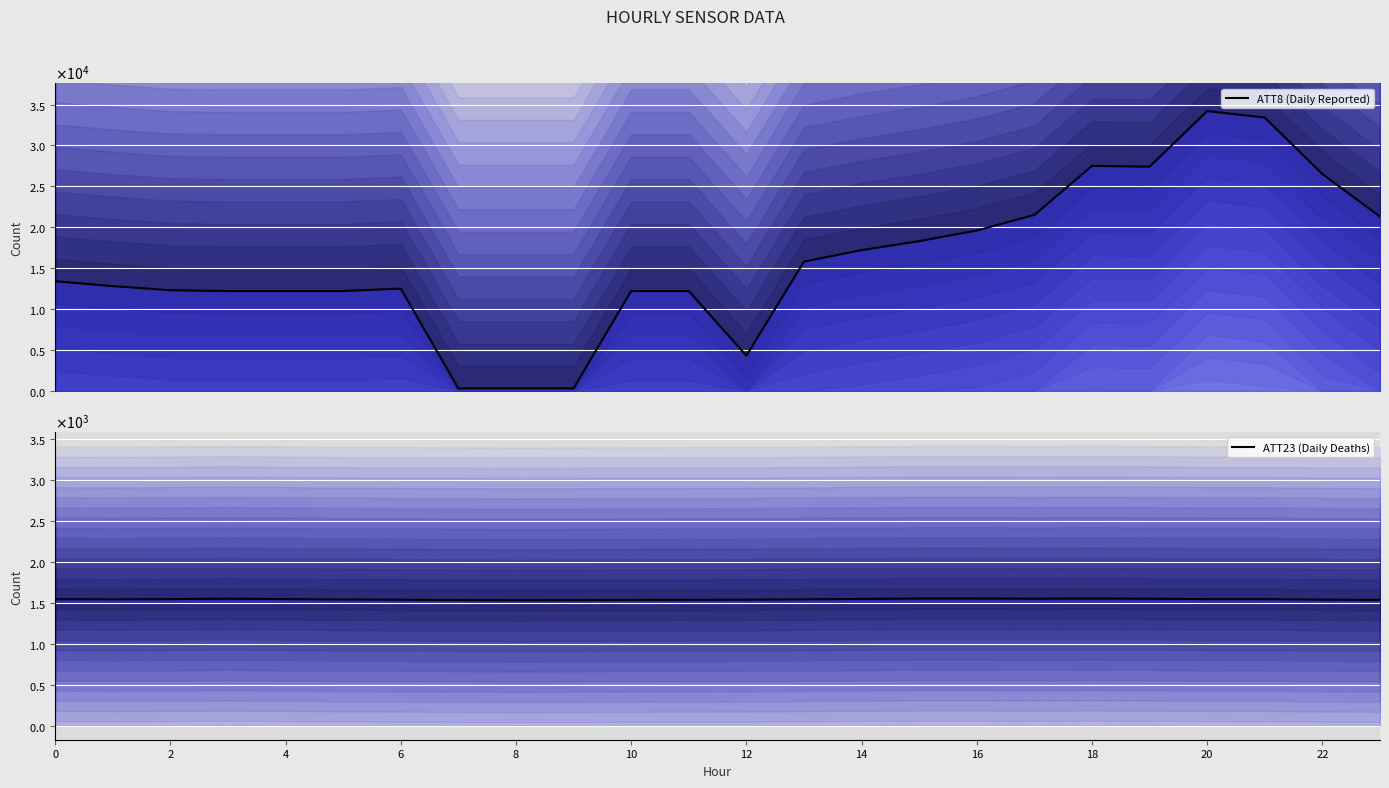

What are all the series names shown in the legend?

ATT8 (Daily Reported), ATT23 (Daily Deaths)